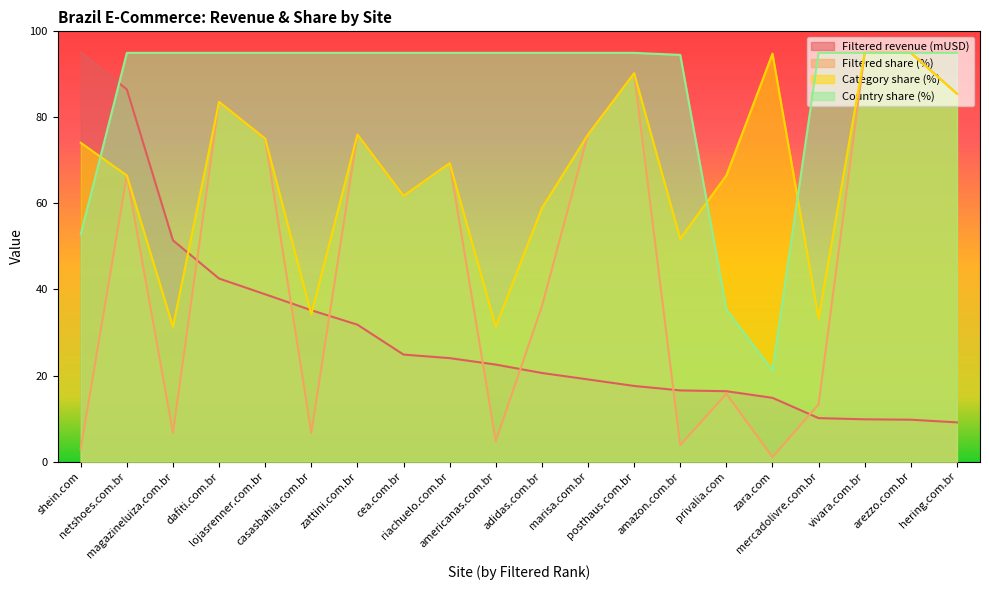

Reading left to right, transcribe all the data shown in this chart.

Filtered revenue (mUSD): shein.com=95.0	netshoes.com.br=86.5	magazineluiza.com.br=51.4	dafiti.com.br=42.5	lojasrenner.com.br=38.9	casasbahia.com.br=35.2	zattini.com.br=31.8	cea.com.br=24.9	riachuelo.com.br=24.0	americanas.com.br=22.5	adidas.com.br=20.6	marisa.com.br=19.1	posthaus.com.br=17.6	amazon.com.br=16.5	privalia.com=16.4	zara.com=14.8	mercadolivre.com.br=10.1	vivara.com.br=9.8	arezzo.com.br=9.7	hering.com.br=9.1
Filtered share (%): shein.com=2.9	netshoes.com.br=66.5	magazineluiza.com.br=6.7	dafiti.com.br=83.6	lojasrenner.com.br=75.0	casasbahia.com.br=6.7	zattini.com.br=76.0	cea.com.br=61.8	riachuelo.com.br=69.3	americanas.com.br=4.8	adidas.com.br=36.1	marisa.com.br=76.0	posthaus.com.br=90.2	amazon.com.br=3.8	privalia.com=15.8	zara.com=1.0	mercadolivre.com.br=13.3	vivara.com.br=95.0	arezzo.com.br=95.0	hering.com.br=85.5
Category share (%): shein.com=74.1	netshoes.com.br=66.5	magazineluiza.com.br=31.4	dafiti.com.br=83.6	lojasrenner.com.br=75.0	casasbahia.com.br=34.2	zattini.com.br=76.0	cea.com.br=61.8	riachuelo.com.br=69.3	americanas.com.br=31.4	adidas.com.br=58.9	marisa.com.br=76.0	posthaus.com.br=90.2	amazon.com.br=51.8	privalia.com=66.5	zara.com=94.8	mercadolivre.com.br=33.2	vivara.com.br=95.0	arezzo.com.br=95.0	hering.com.br=85.5
Country share (%): shein.com=52.8	netshoes.com.br=95.0	magazineluiza.com.br=95.0	dafiti.com.br=95.0	lojasrenner.com.br=95.0	casasbahia.com.br=95.0	zattini.com.br=95.0	cea.com.br=95.0	riachuelo.com.br=95.0	americanas.com.br=95.0	adidas.com.br=95.0	marisa.com.br=95.0	posthaus.com.br=95.0	amazon.com.br=94.5	privalia.com=35.3	zara.com=21.2	mercadolivre.com.br=95.0	vivara.com.br=95.0	arezzo.com.br=95.0	hering.com.br=95.0